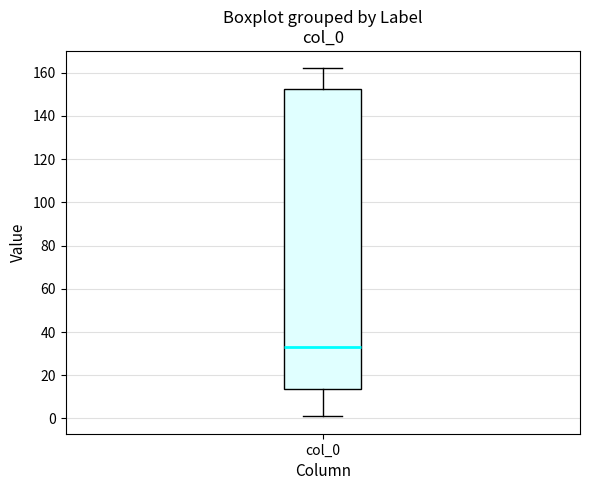

Read this box plot against the y-axis: the position of the median line, the range covered by the box, and the ends of both whiskers. The values are not printed on the chart, so give them approximately, as read against the axis.

median 34, box 14 to 152, whiskers 2 to 162